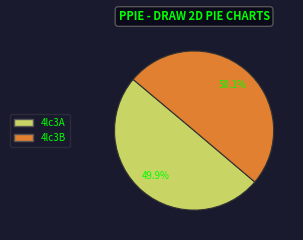

To the nearest percent, what portion does 4lc3B represent?

50%